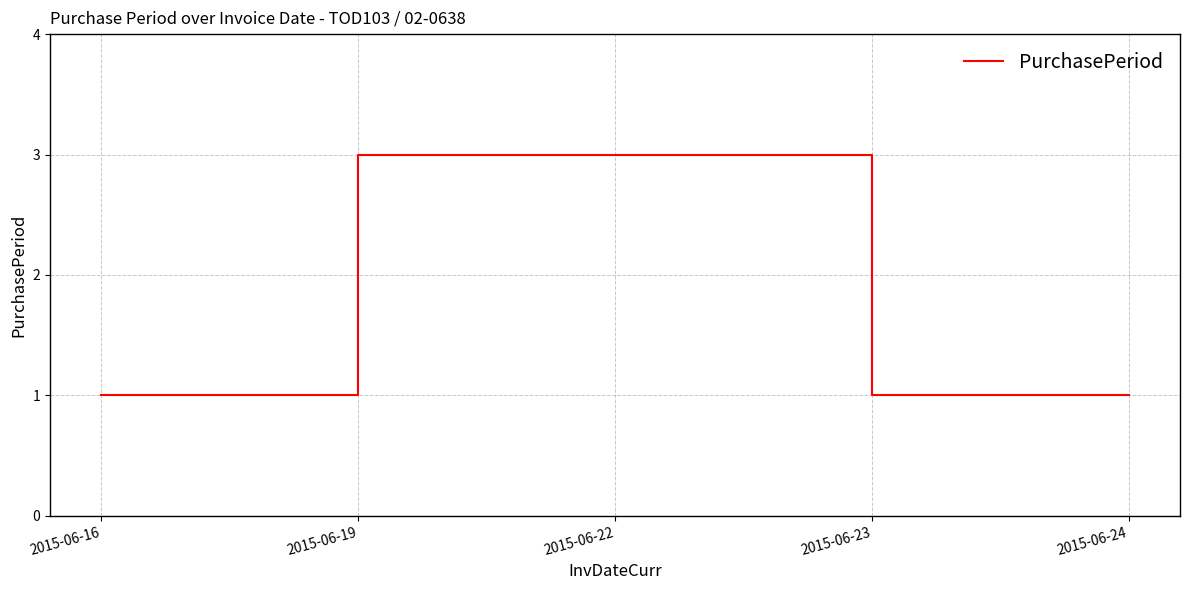

What is the smallest value displayed?

1